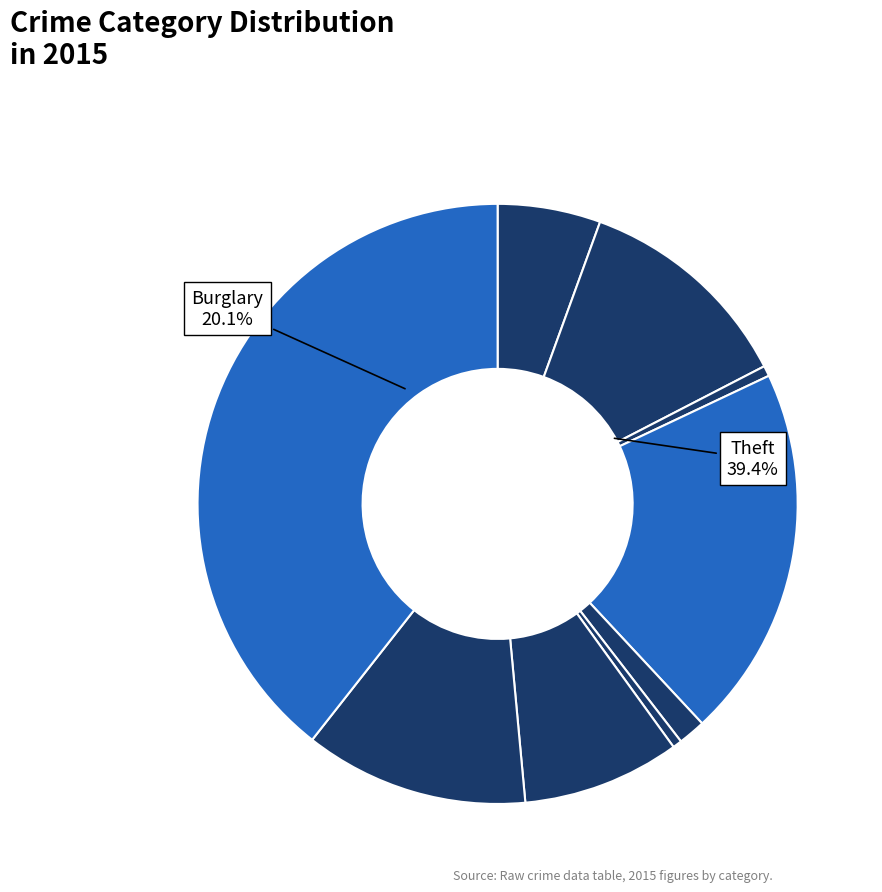

To the nearest percent, what is the combined percentage of Burglary and Arson?

21%